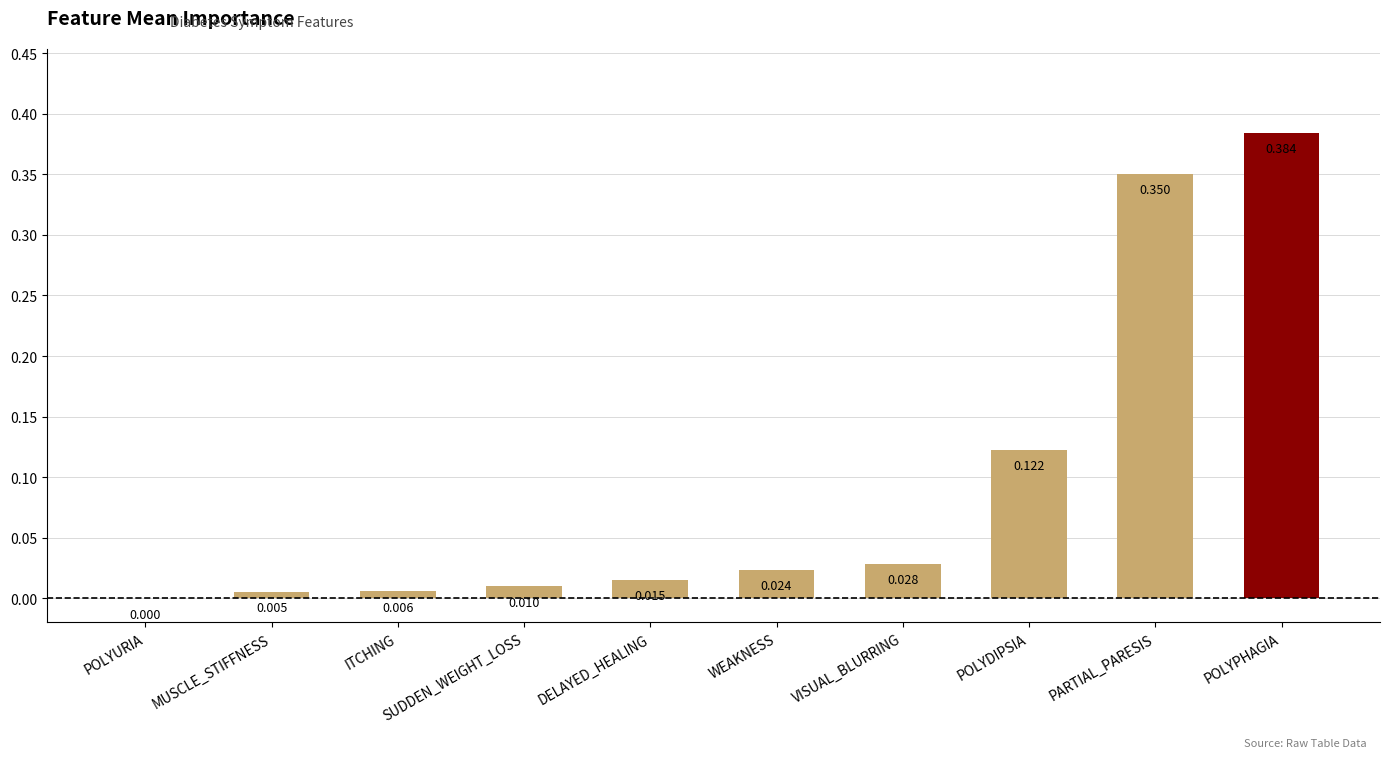

Which has a higher value, PARTIAL_PARESIS or VISUAL_BLURRING?

PARTIAL_PARESIS